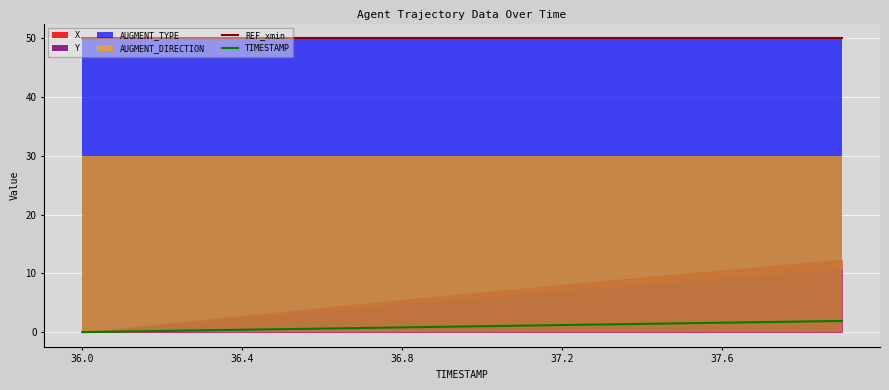

Between 18 and 14, which is larger?

18